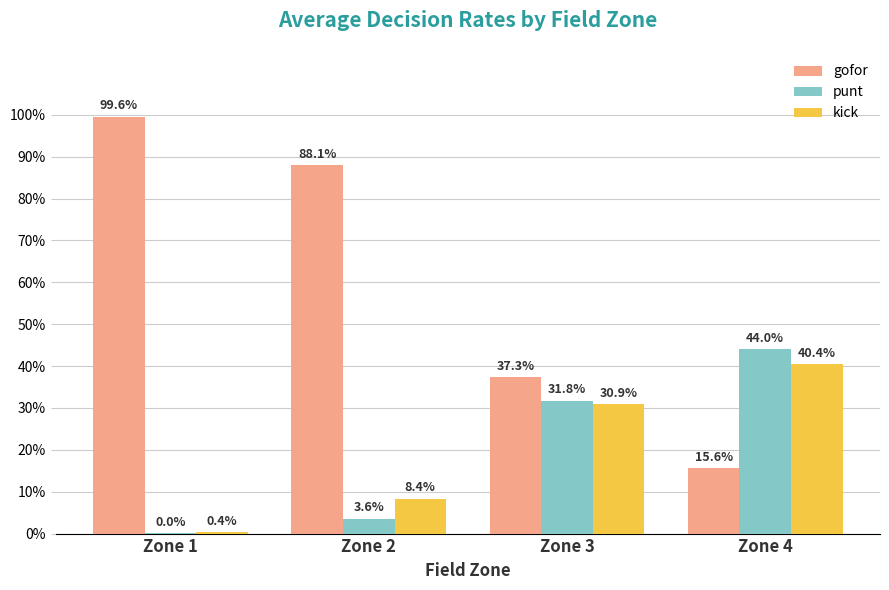

Does the chart contain stacked bars?

No